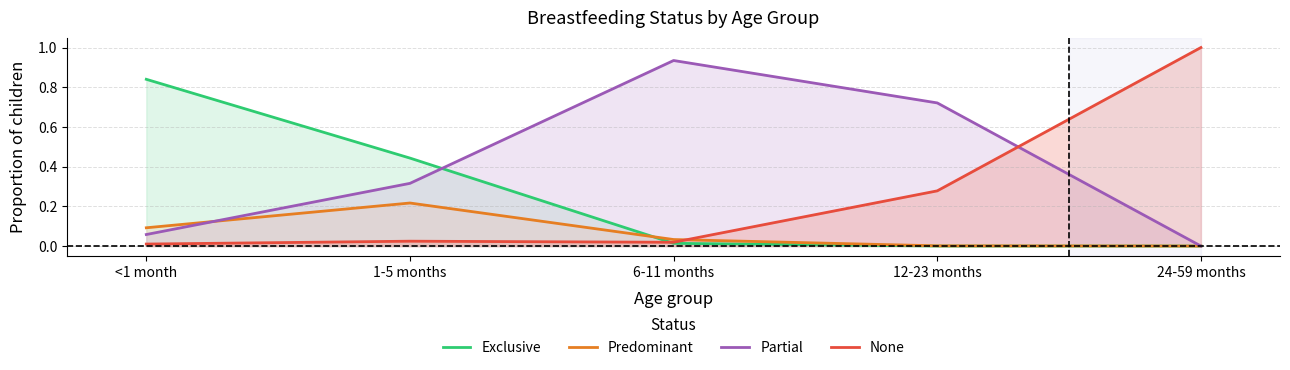

What is the label of the 1st point from the right?

24-59 months